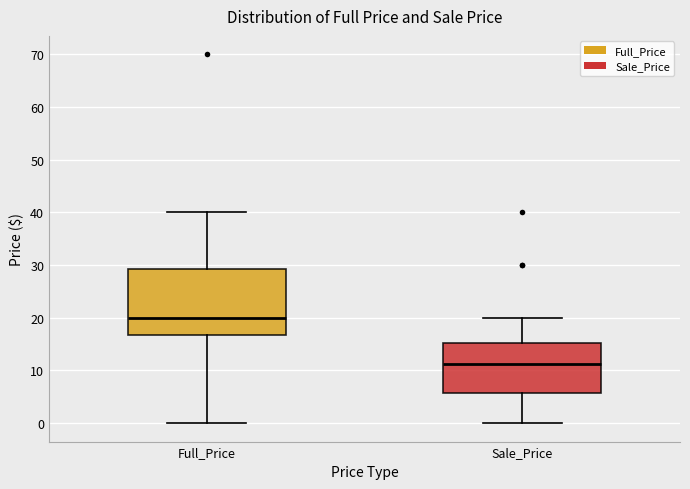

Comparing the boxes themselves (not the whiskers), which one is the tallest?

Full_Price